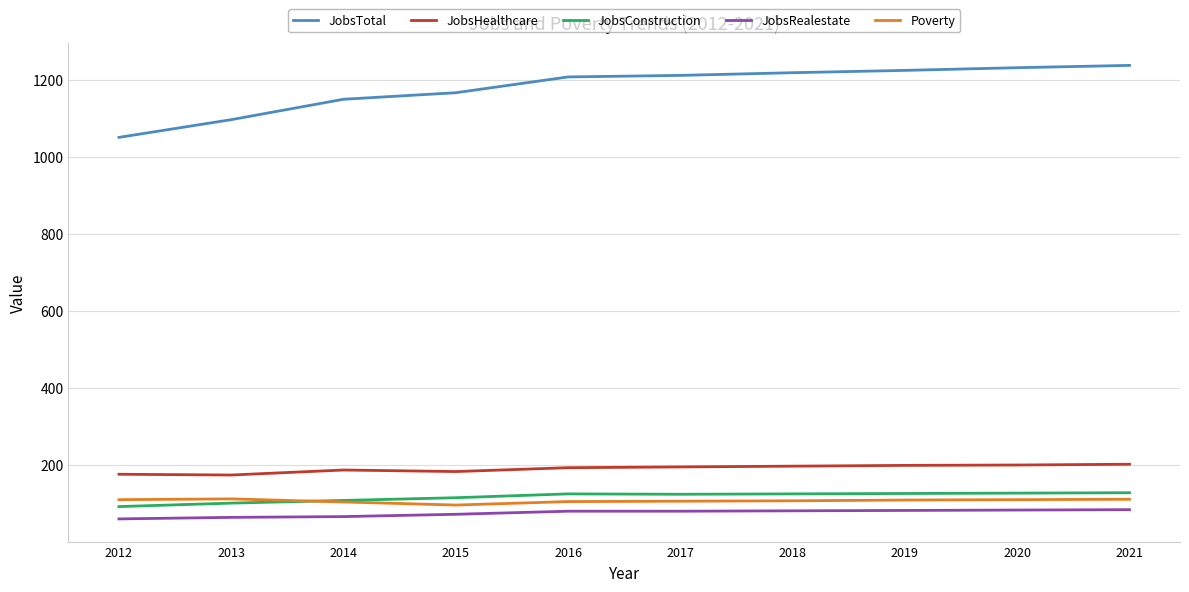

What is the highest value of the JobsHealthcare series?

202